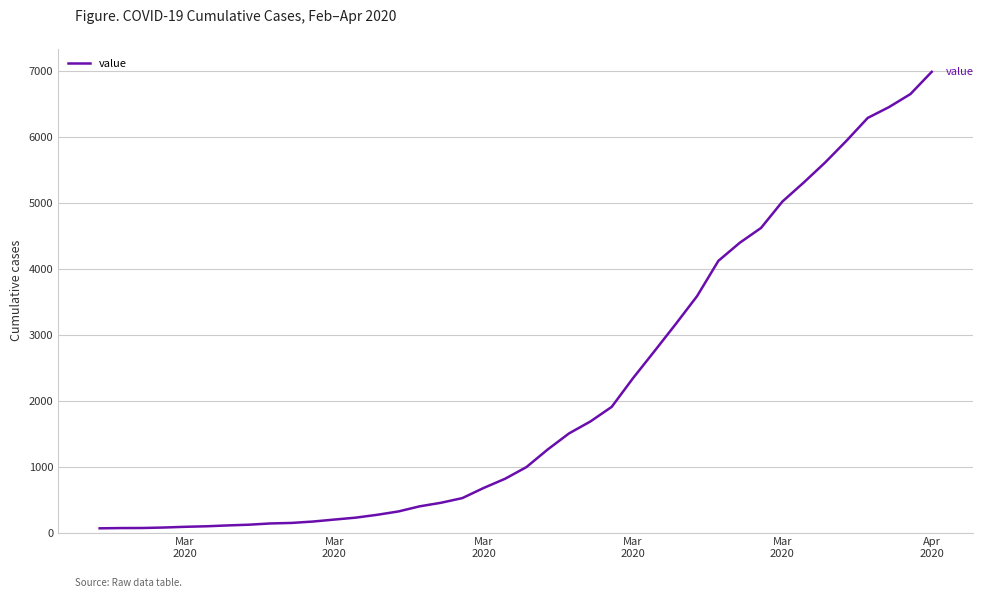

What is the difference between the maximum and minimum values?

6931